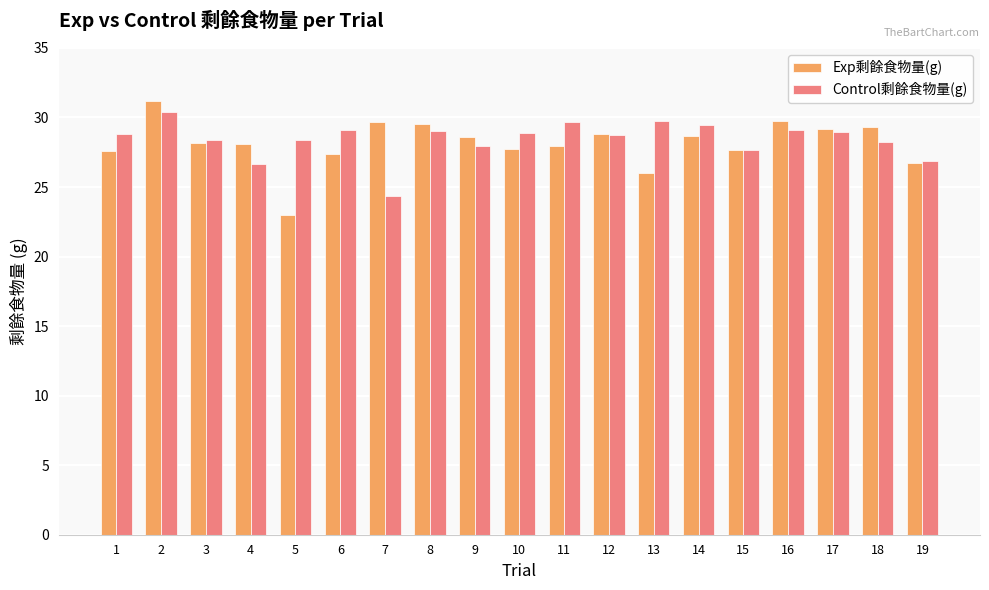

How many data points does each series have?

19